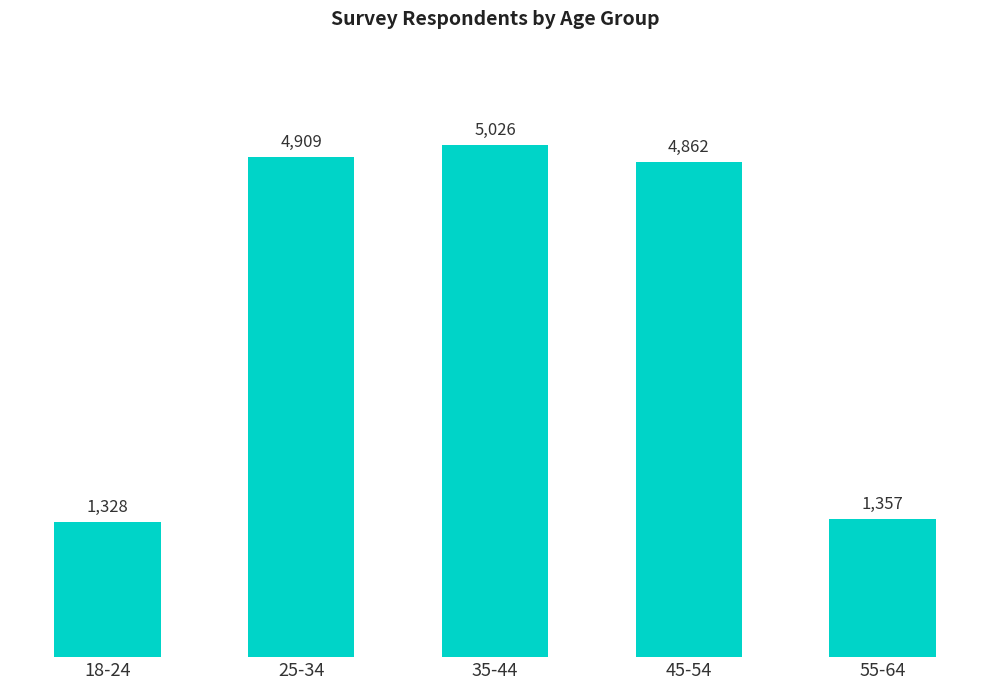

The chart shows a value of 4862 at 45-54. True or false?

True